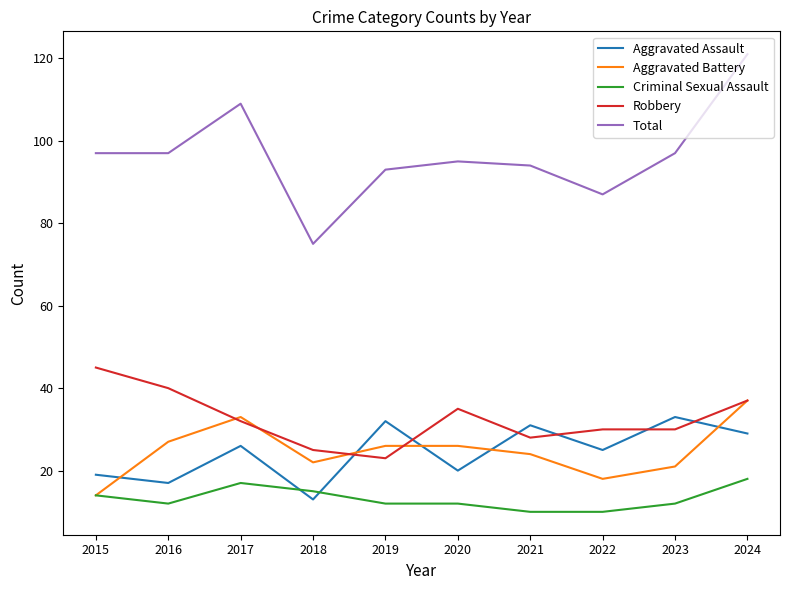

True or false: Criminal Sexual Assault has more than 0 points higher than both neighbors.

True